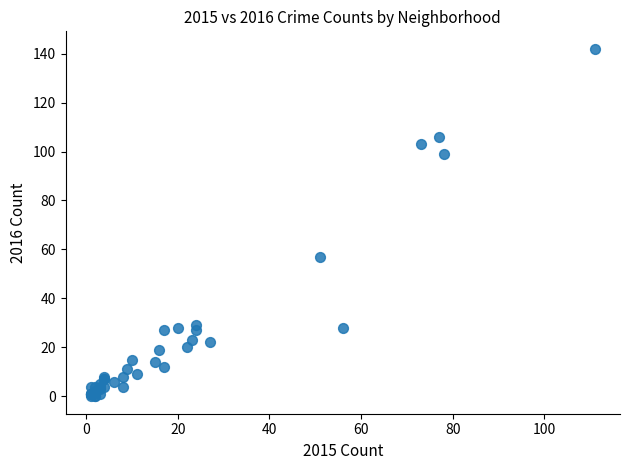

What Y value in the scatter plot is closest to 71?

57